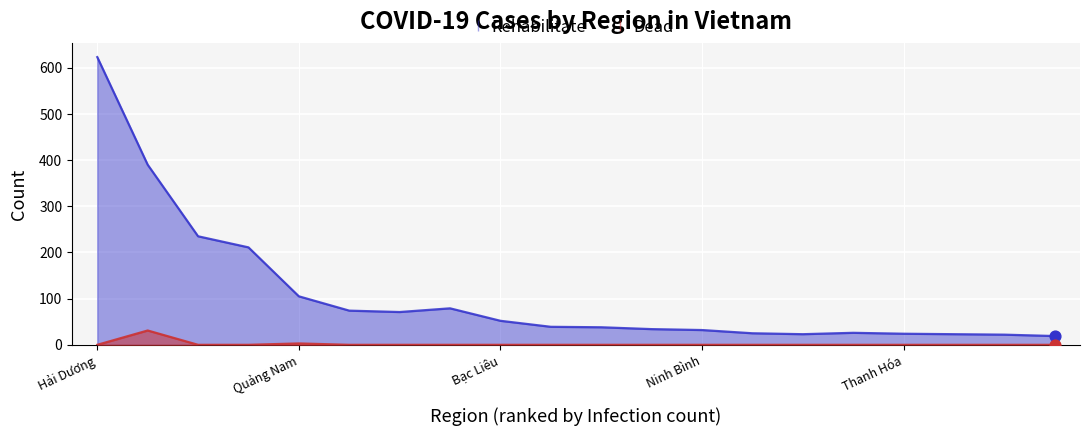

What are all the series names shown in the legend?

Rehabilitate, Dead